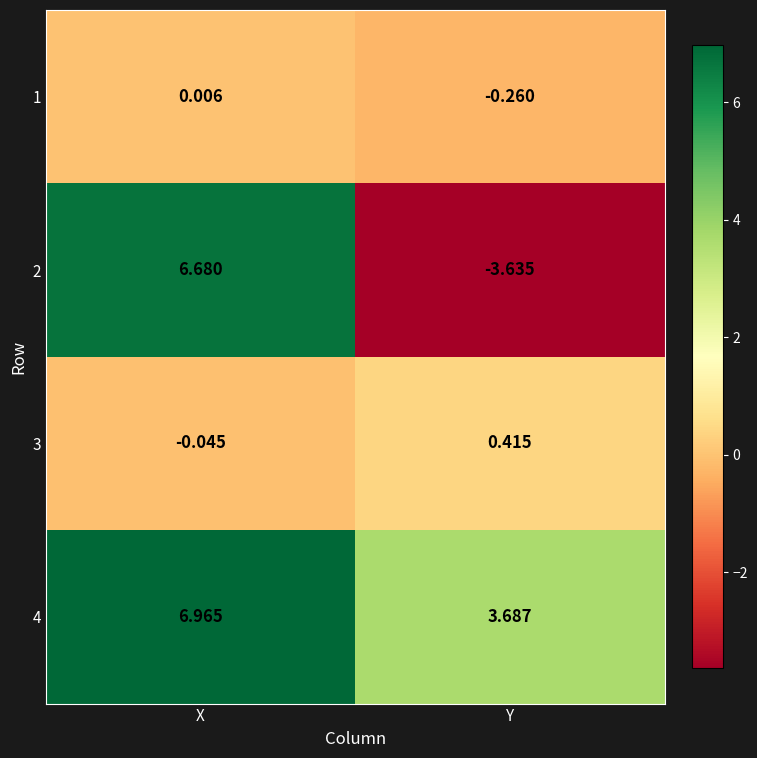

At which label is 2 closest to 1?

Y